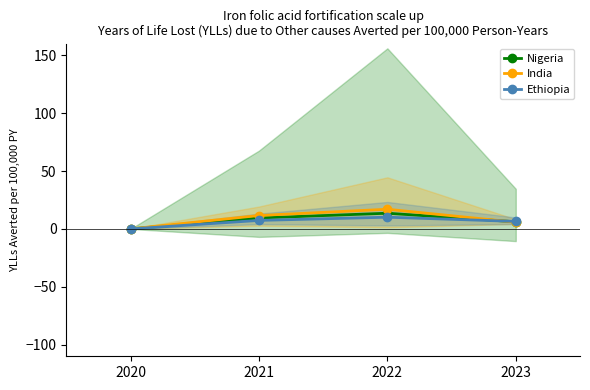

In Nigeria, how many points are higher than both neighbors (excluding endpoints)?

1